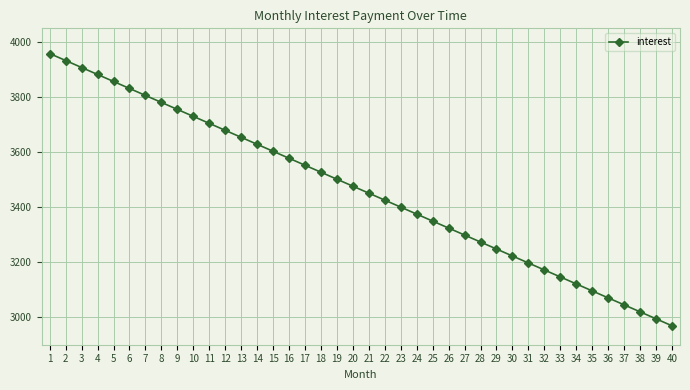

At which category does the chart reach its peak across all series?

1